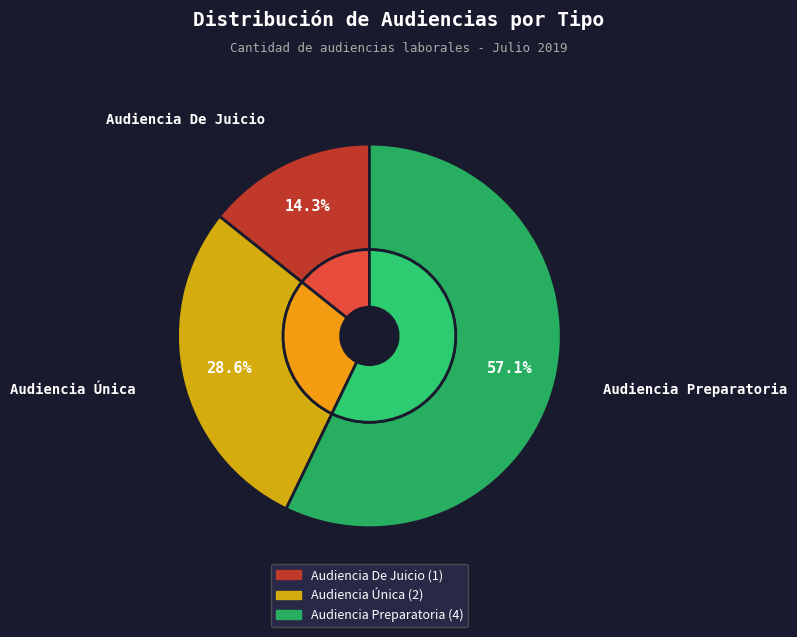

Is it true that Audiencia Única is 40% of the pie?

False